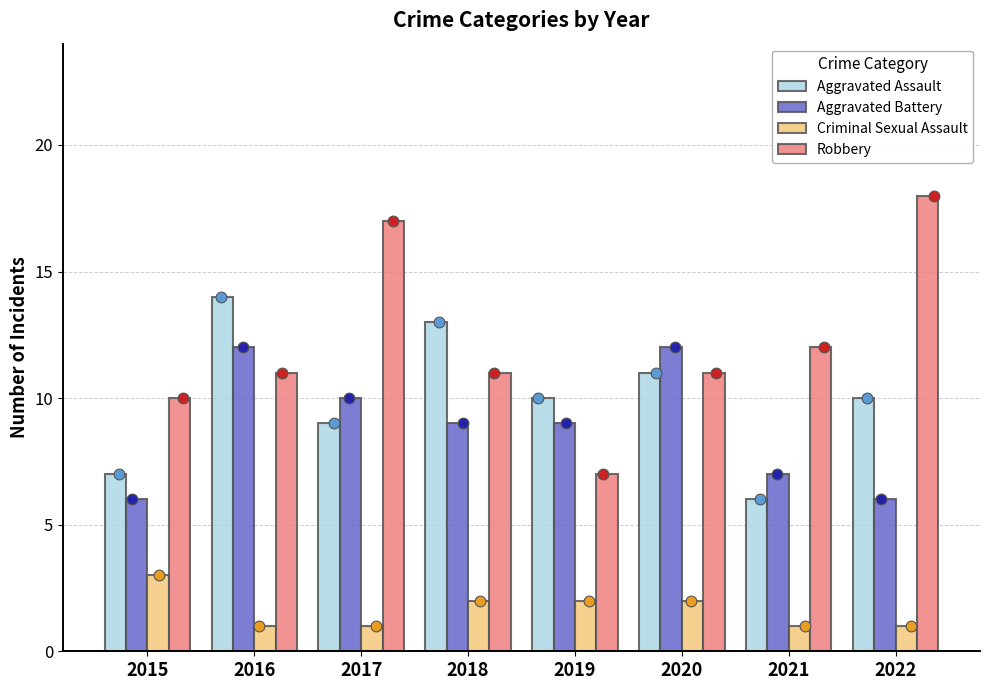

Which series has the largest total across all categories?

Robbery